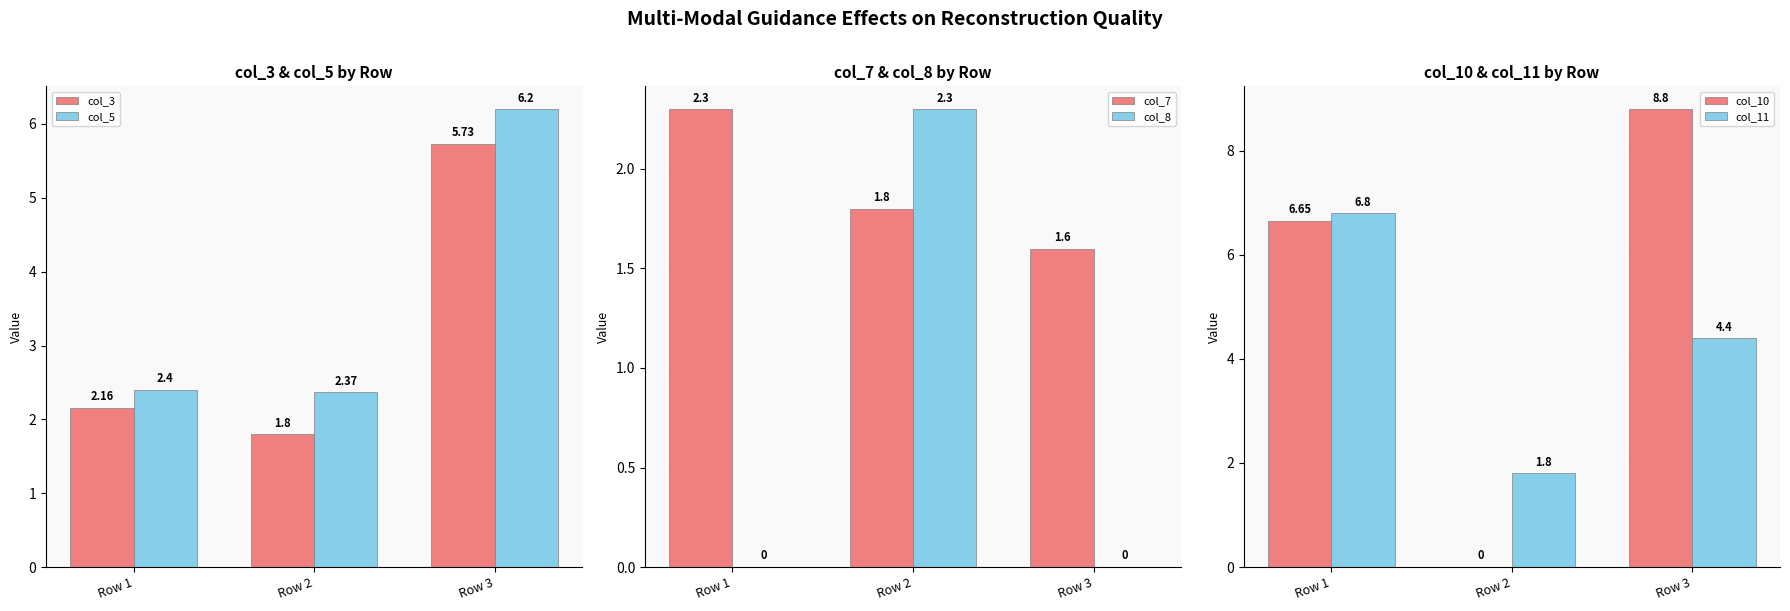

What is the difference between the highest and lowest values at Row 1?

6.8